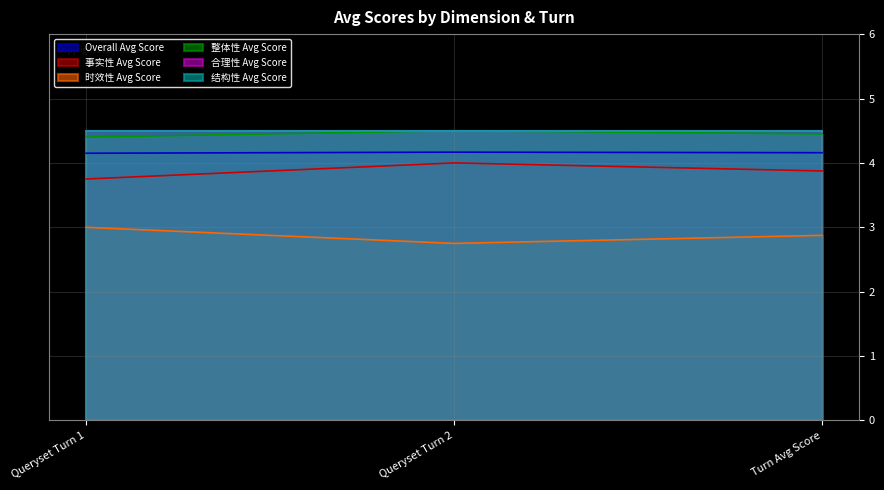

Read the 事实性 Avg Score value at Queryset Turn 2.

4.0